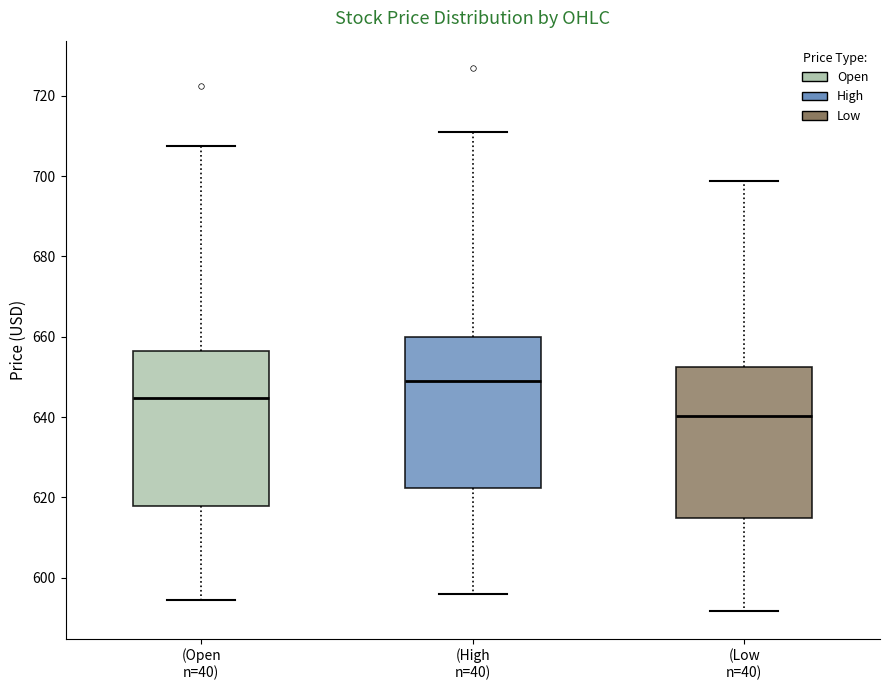

Where does the median line of the box for (High n=40) sit on the y-axis? The values are not printed on the chart, so give them approximately, as read against the axis.

648